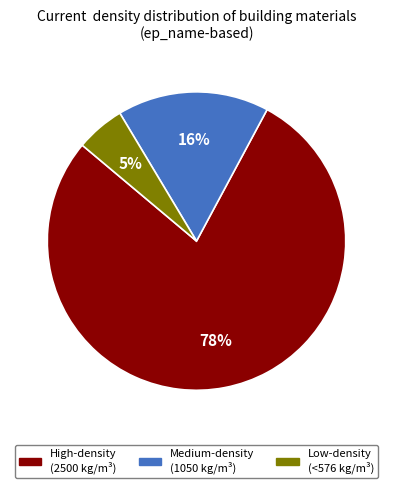

To the nearest percent, what is the average slice percentage?

33%